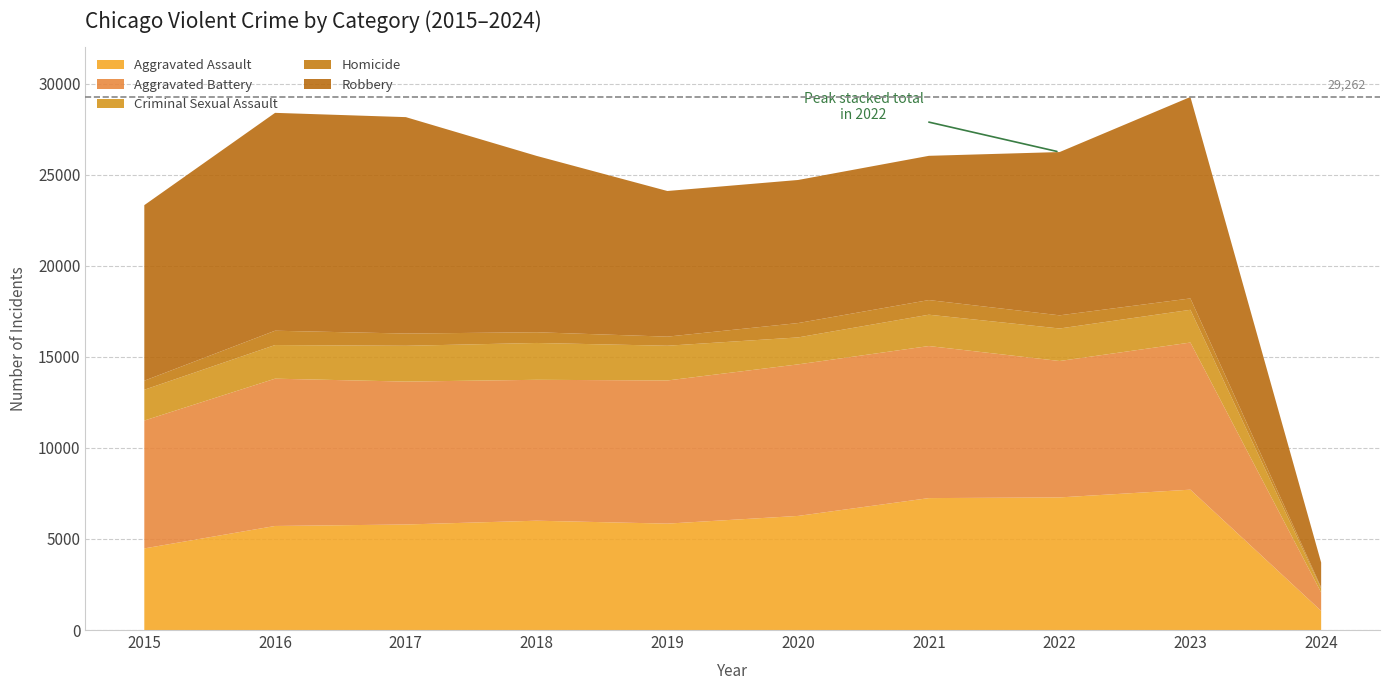

Reading right to left, extract all data points from this chart.

Aggravated Assault: 1052	7705	7280	7242	6264	5841	6001	5793	5712	4480
Aggravated Battery: 1008	8076	7488	8347	8319	7858	7735	7845	8086	7019
Criminal Sexual Assault: 219	1797	1785	1720	1480	1907	2022	1965	1846	1691
Homicide: 61	625	722	804	787	499	588	672	786	496
Robbery: 1363	11059	8963	7918	7855	7995	9681	11880	11960	9638